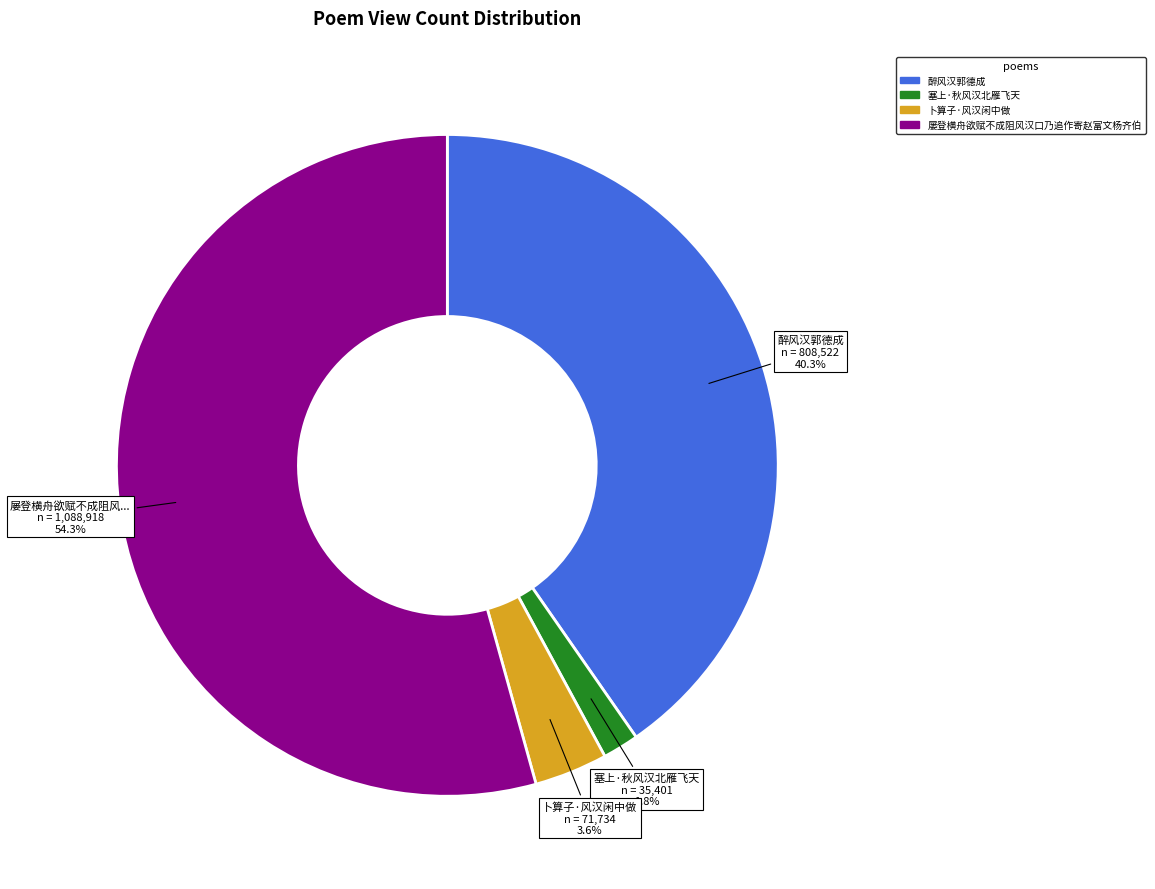

Count the number of slices in the pie.

4